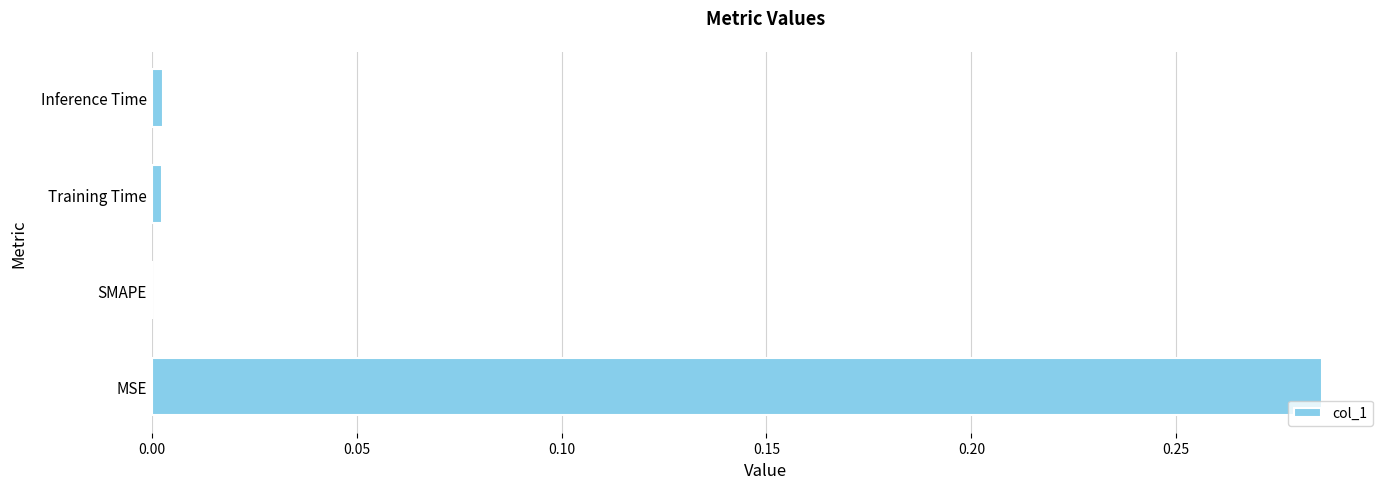

At which category does the chart reach its peak across all series?

MSE